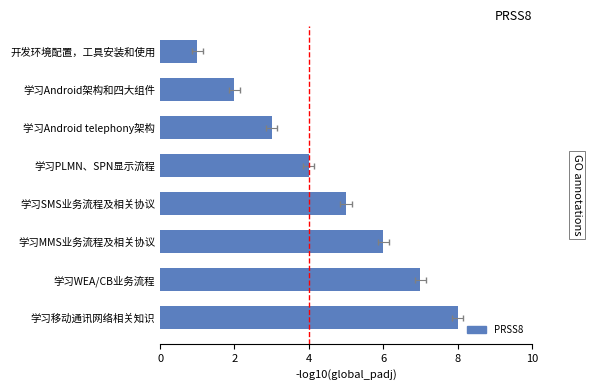

How many values are between 3 and 7?

5